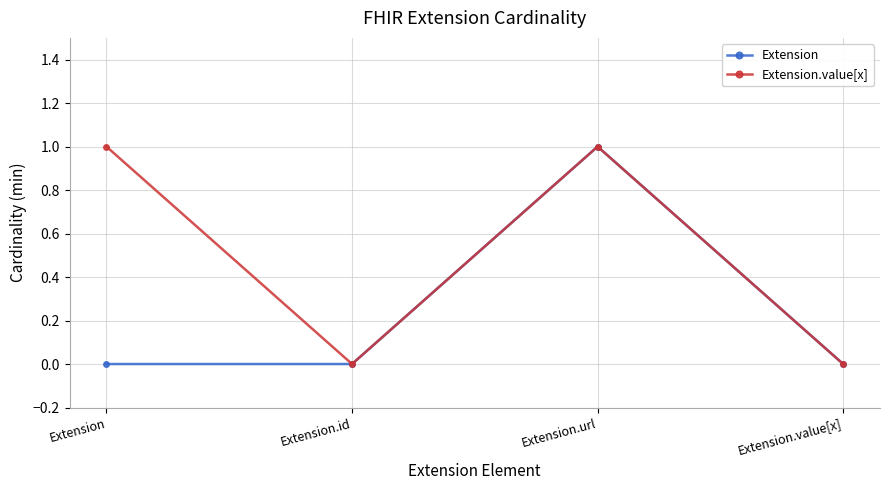

In Extension.value[x], how many points are higher than both neighbors (excluding endpoints)?

1